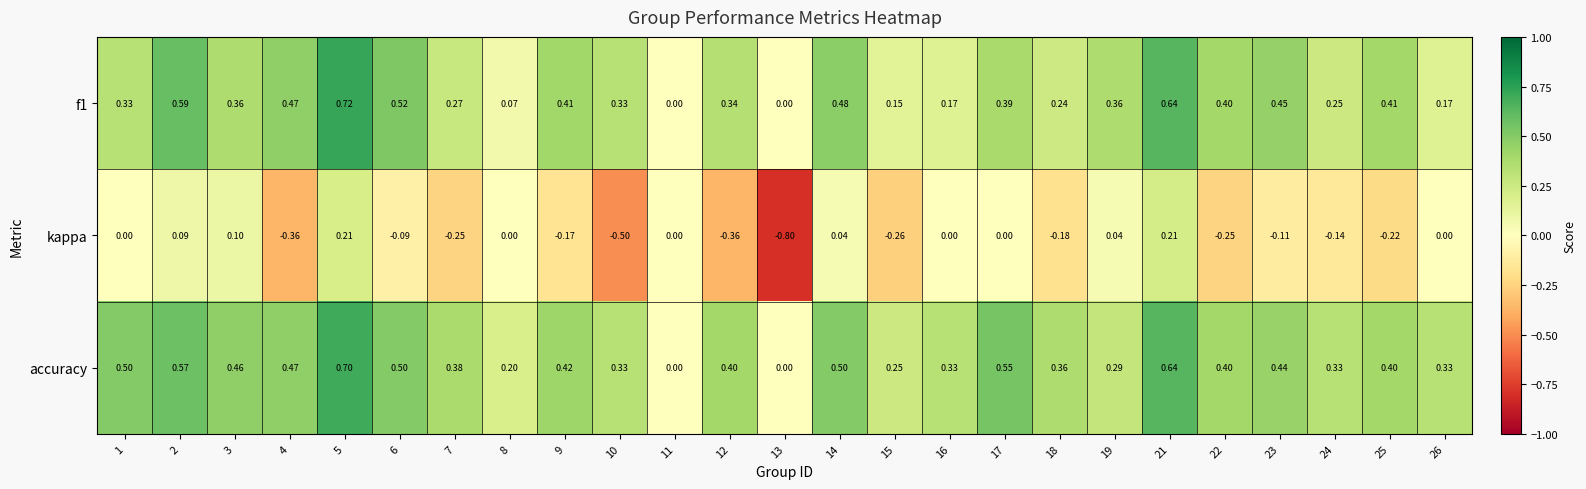

At which category does the chart reach its minimum across all series?

13